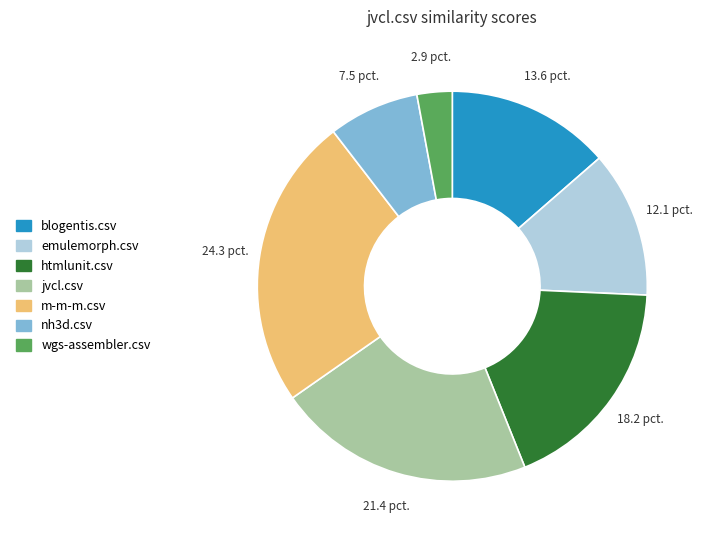

Do m-m-m.csv and wgs-assembler.csv together represent more than half of the pie?

No